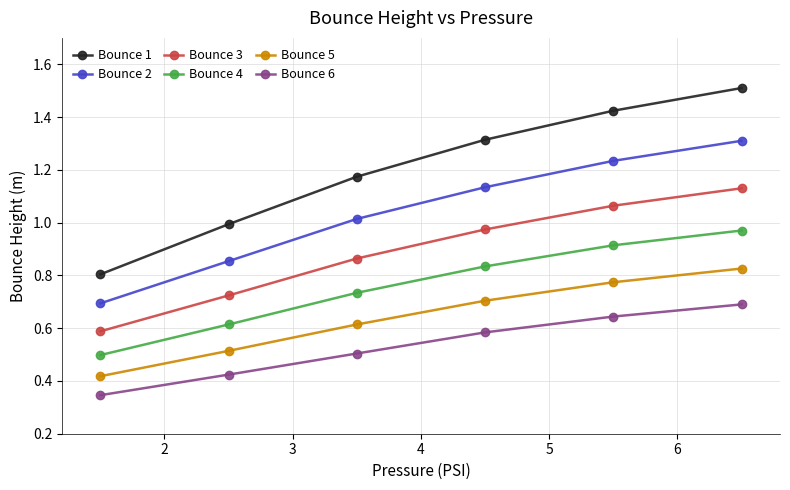

Which series has the largest total across all categories?

Bounce 1